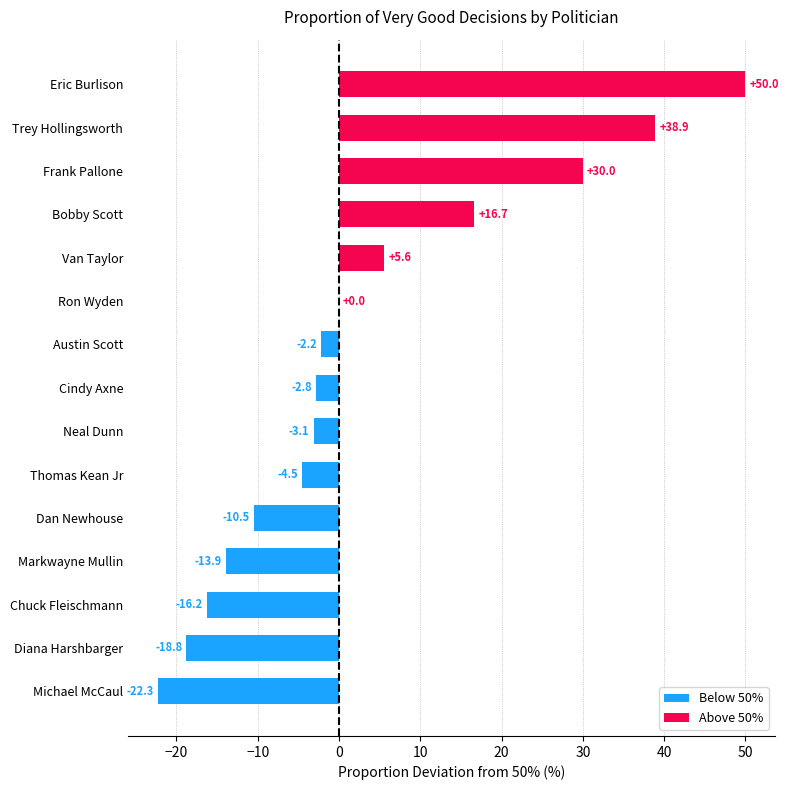

Rank the categories by value from lowest to highest.

Michael McCaul, Diana Harshbarger, Chuck Fleischmann, Markwayne Mullin, Dan Newhouse, Thomas Kean Jr, Neal Dunn, Cindy Axne, Austin Scott, Ron Wyden, Van Taylor, Bobby Scott, Frank Pallone, Trey Hollingsworth, Eric Burlison